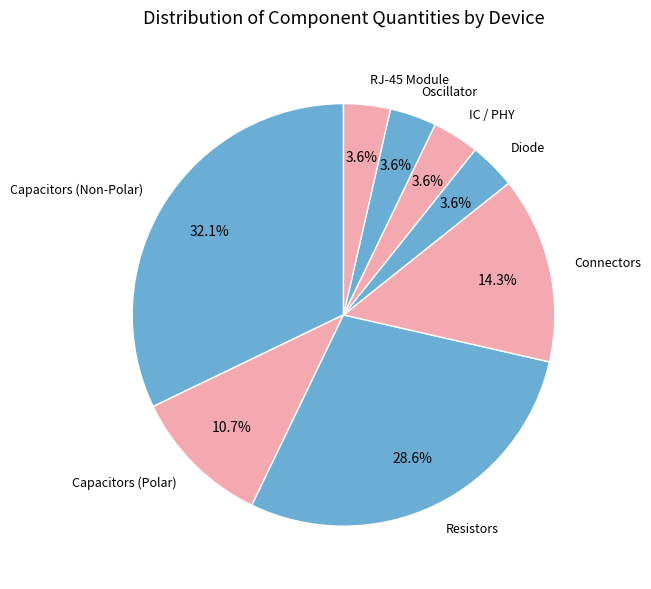

Does any single category account for the majority?

No